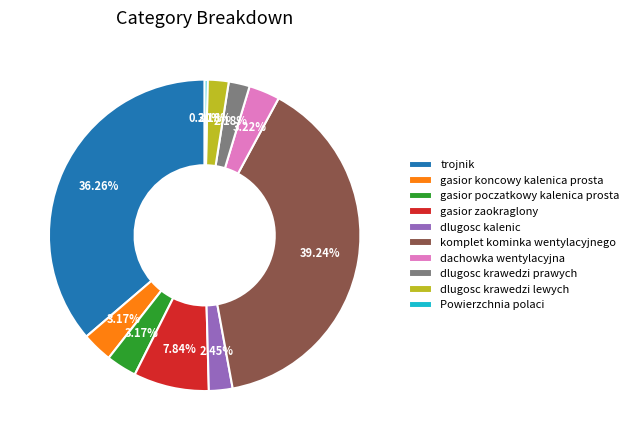

To the nearest percent, what portion does dlugosc krawedzi prawych represent?

2%